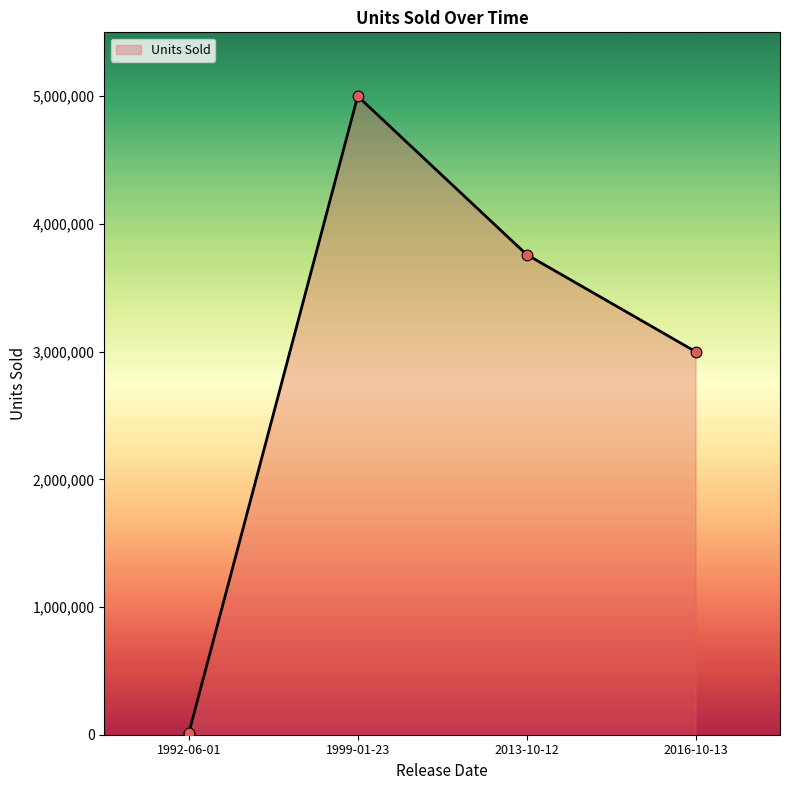

Between 2016-10-13 and 1992-06-01, which is larger?

2016-10-13